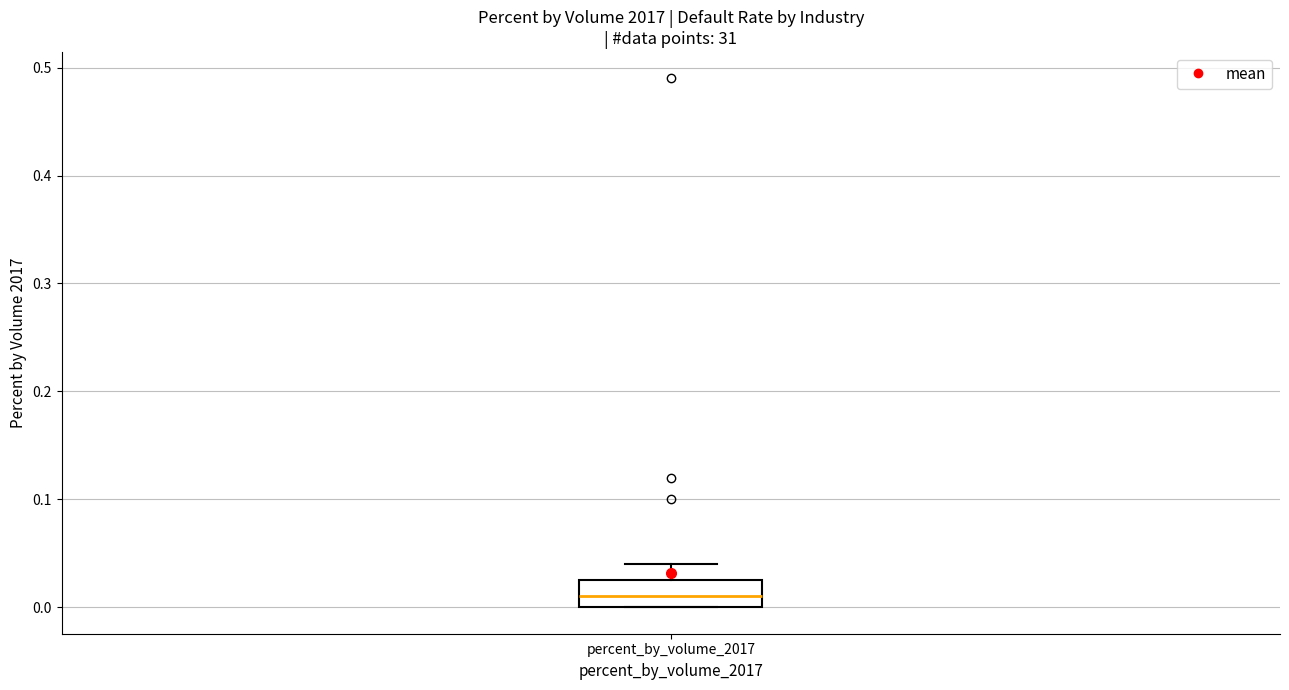

Transcribe this box plot: give where the median line is, the range the box spans, and where the two whiskers end, as read against the y-axis. The values are not printed on the chart, so give them approximately, as read against the axis.

median 0.01, box 0.00 to 0.03, whiskers 0.00 to 0.04